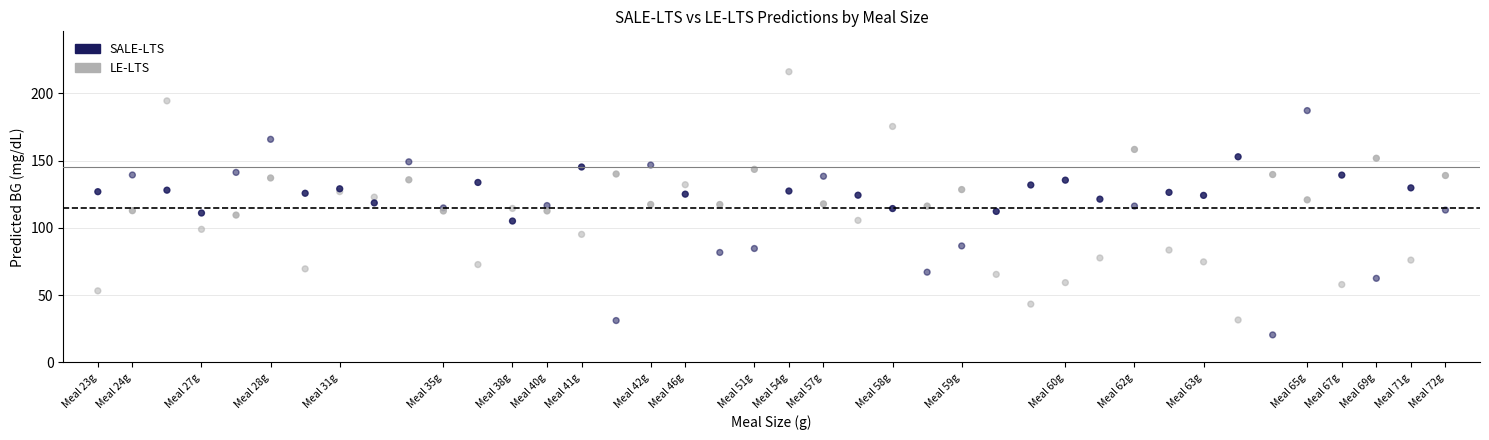

Which series reaches the minimum Y coordinate?

LE-LTS